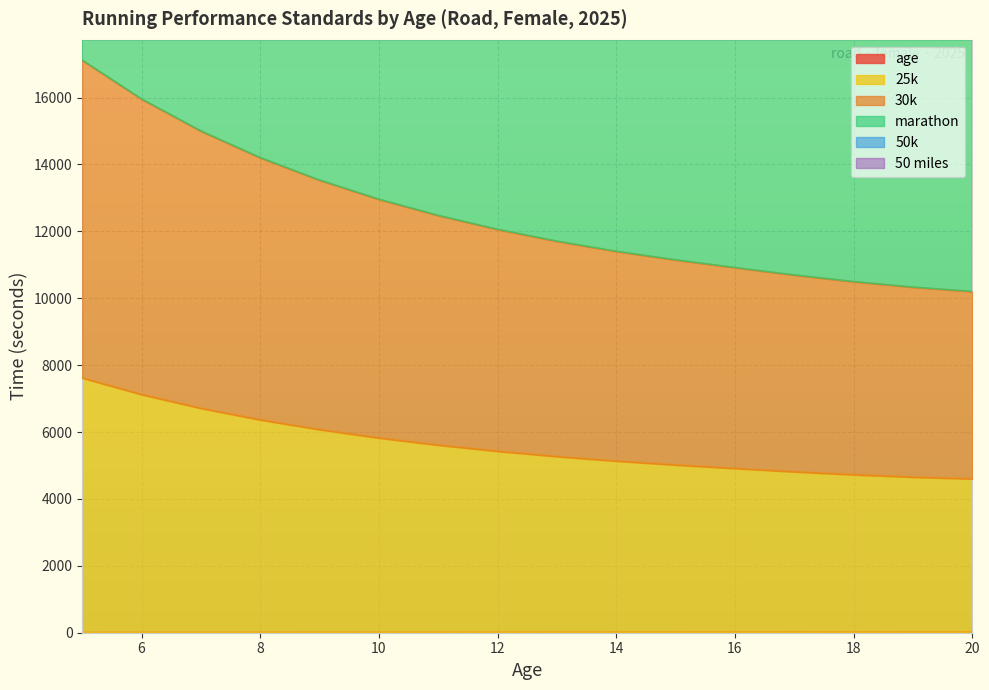

Count the number of categories in the chart.

16